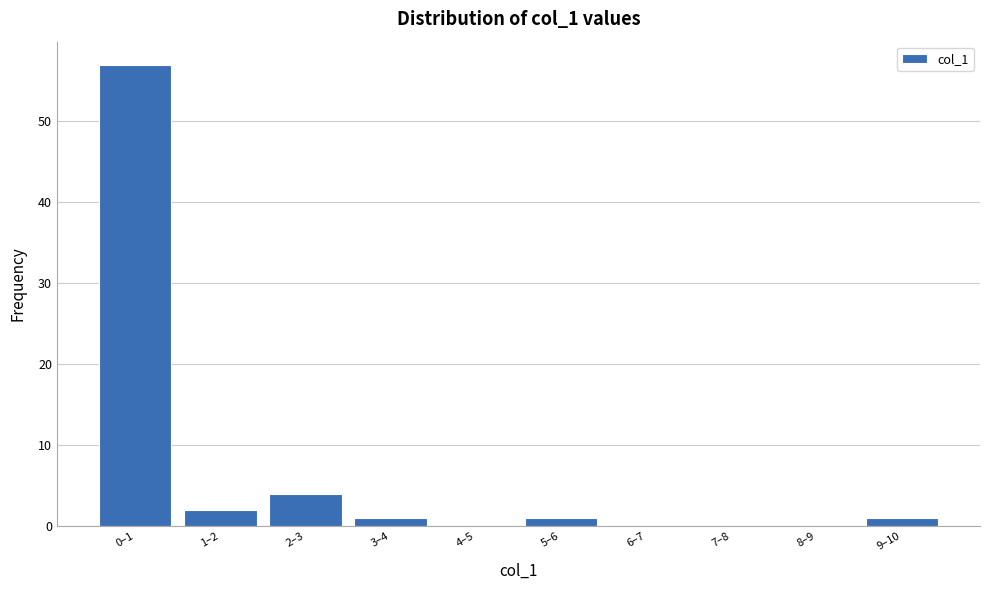

Reading left to right, list all the values displayed in this chart.

0–1=57	1–2=2	2–3=4	3–4=1	4–5=0	5–6=1	6–7=0	7–8=0	8–9=0	9–10=1